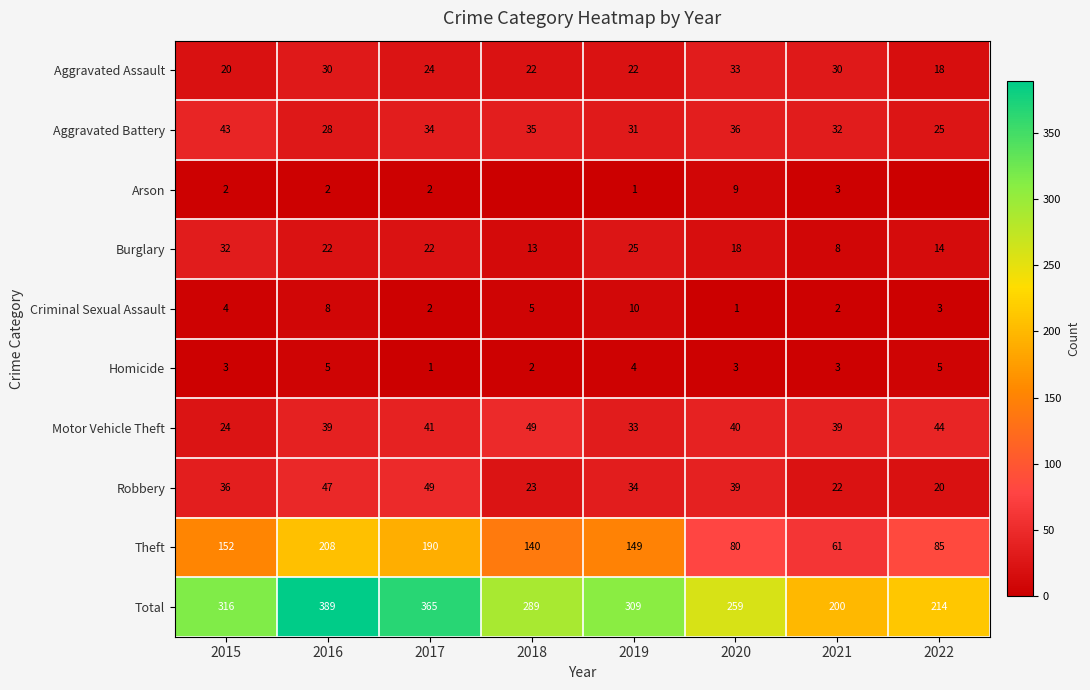

What is the difference between the highest and lowest values at 2019?

308